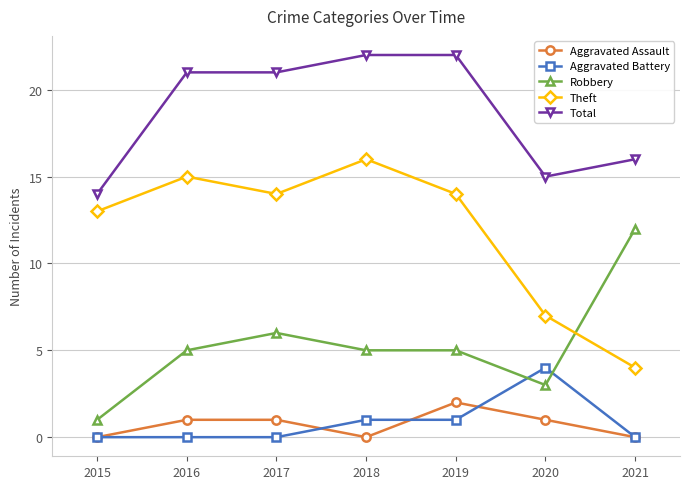

What is the difference between the highest and lowest values at 2015?

14